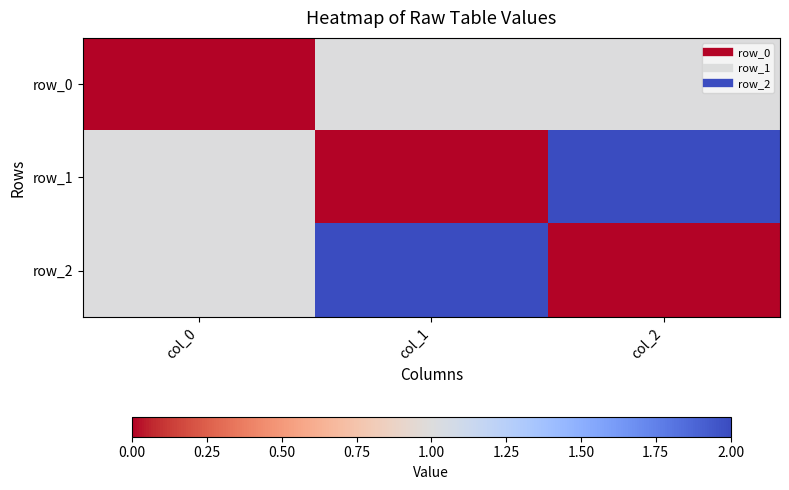

What is the spread (max minus min) of values at col_2?

2